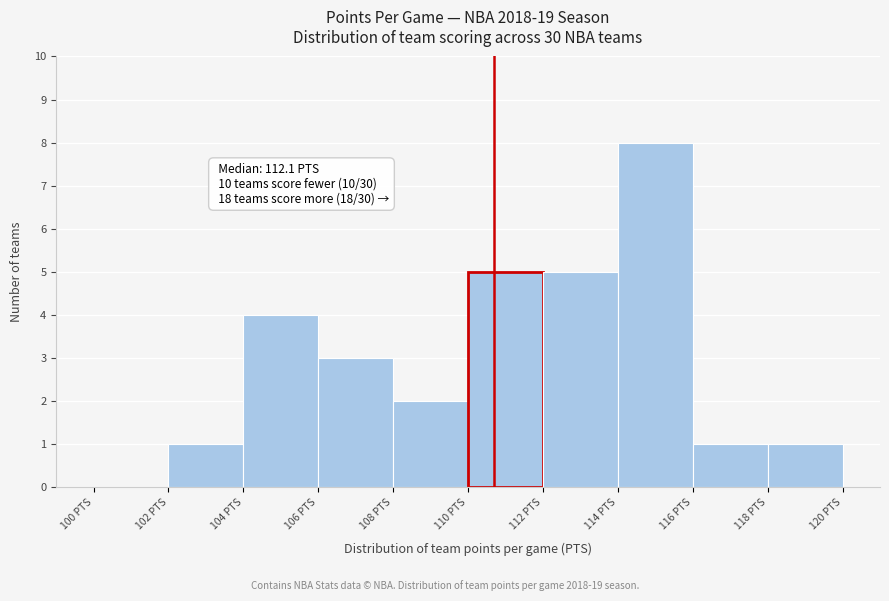

Over which range of the x-axis is the bar tallest?

114 to 116